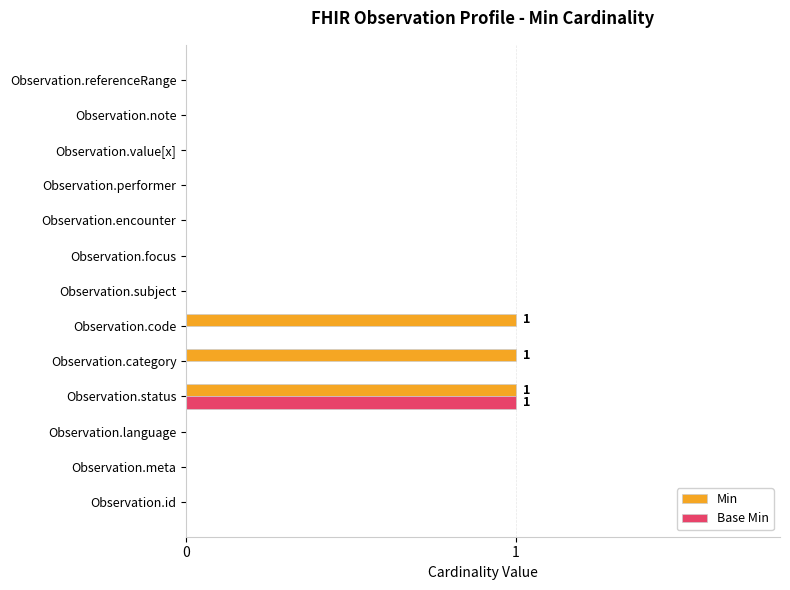

Which series has the largest total across all categories?

Min